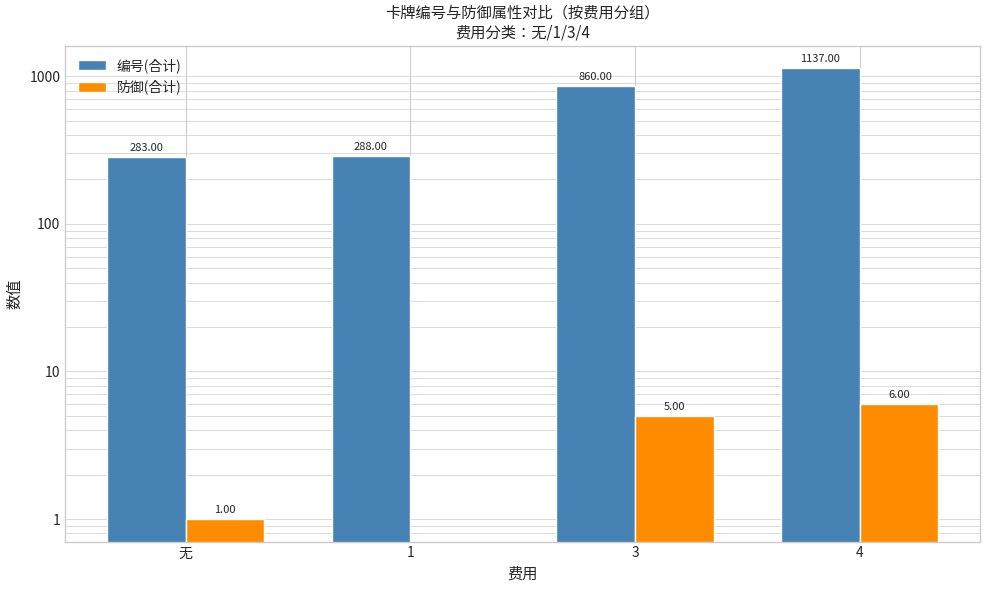

Rank the series by their maximum value, from lowest to highest.

防御(合计), 编号(合计)